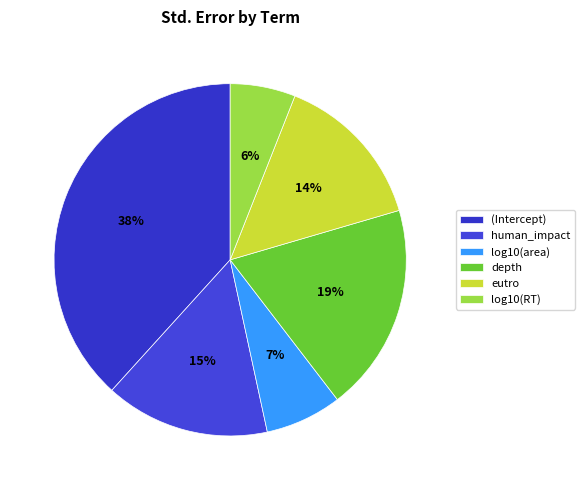

Which slice is the largest?

(Intercept)